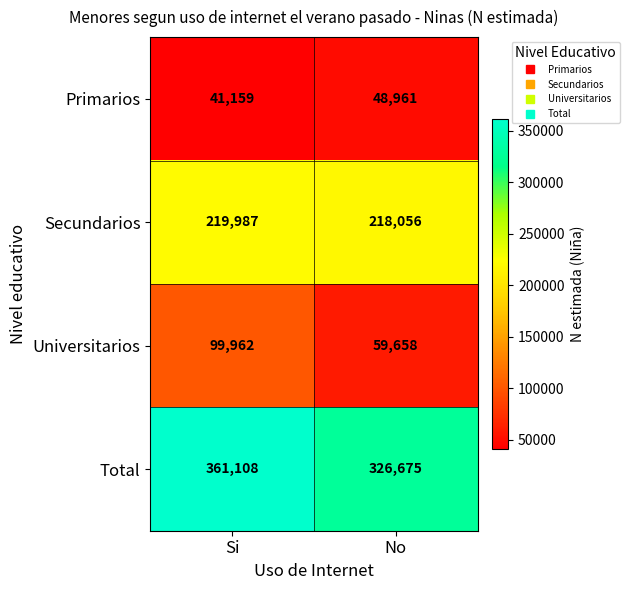

What is the average value of the Primarios series?

45060